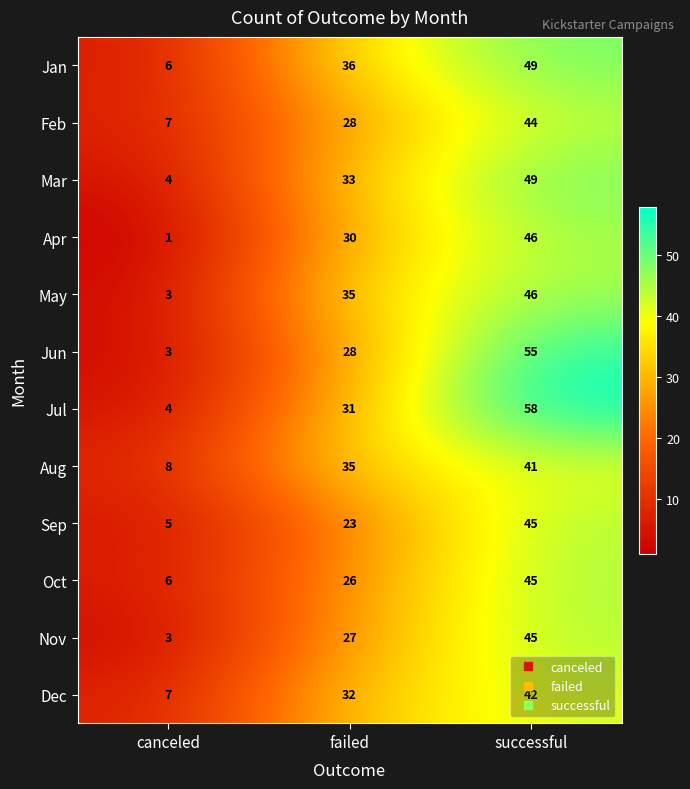

Is it true that May equals 60 at successful?

False